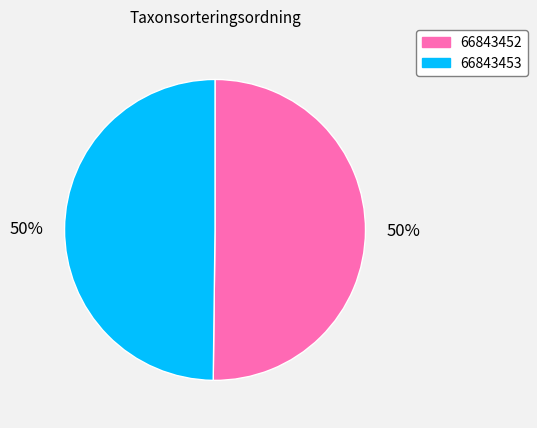

What percentage is the 66843453 slice, to the nearest percent?

50%